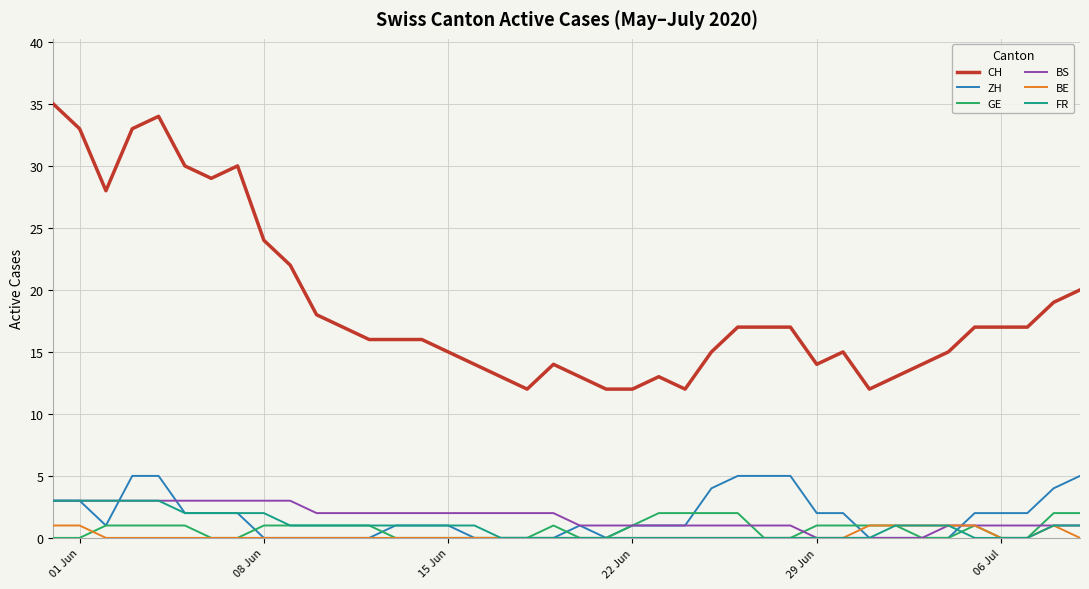

What is the maximum value shown in the chart?

35